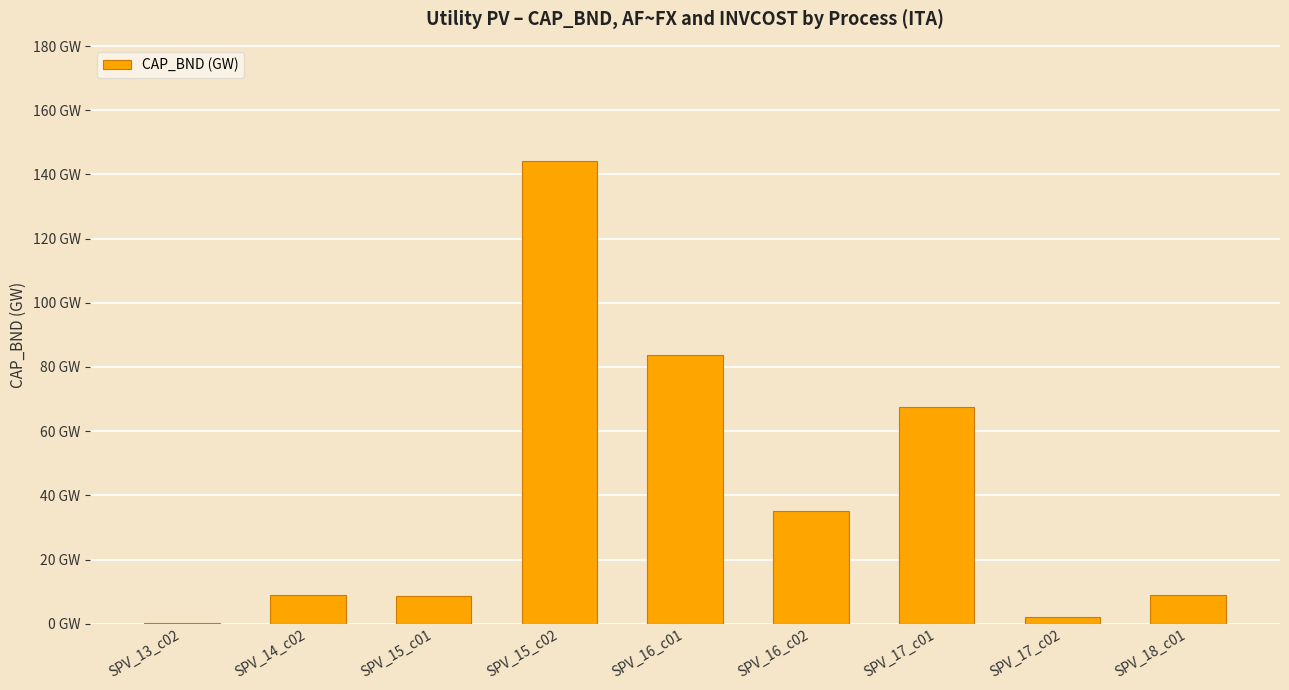

Which category has the lowest value across all series?

SPV_13_c02